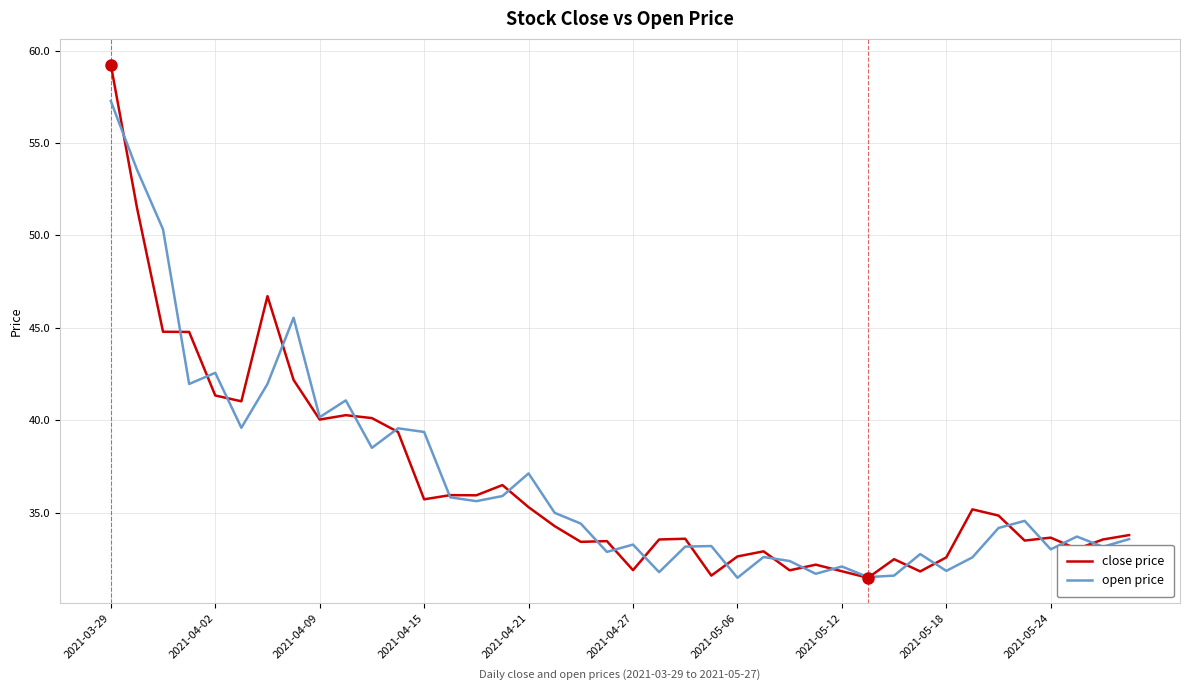

What are all the series names shown in the legend?

close price, open price